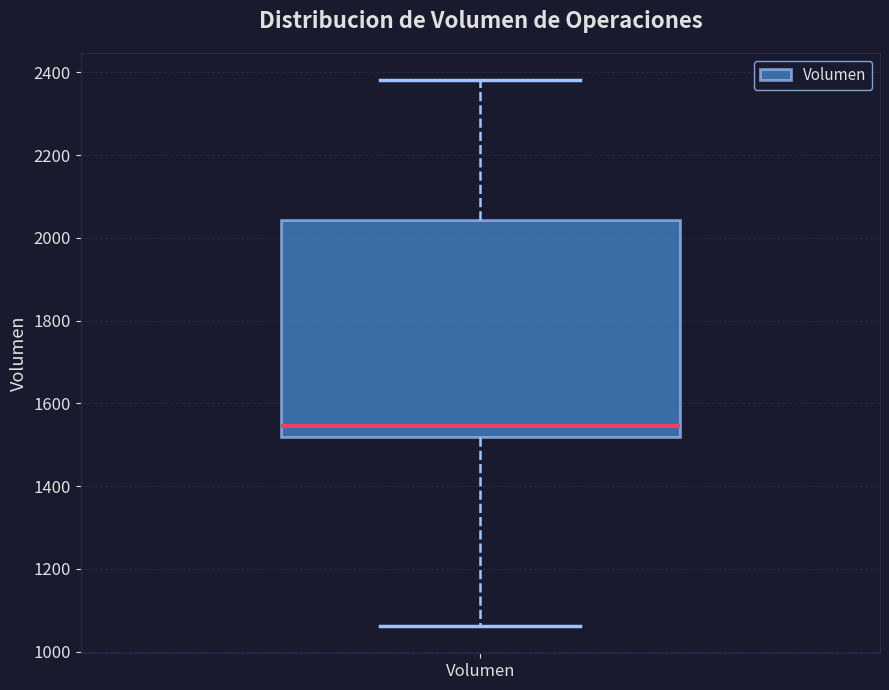

Transcribe this box plot: give where the median line is, the range the box spans, and where the two whiskers end, as read against the y-axis. The values are not printed on the chart, so give them approximately, as read against the axis.

median 1540, box 1520 to 2040, whiskers 1060 to 2380